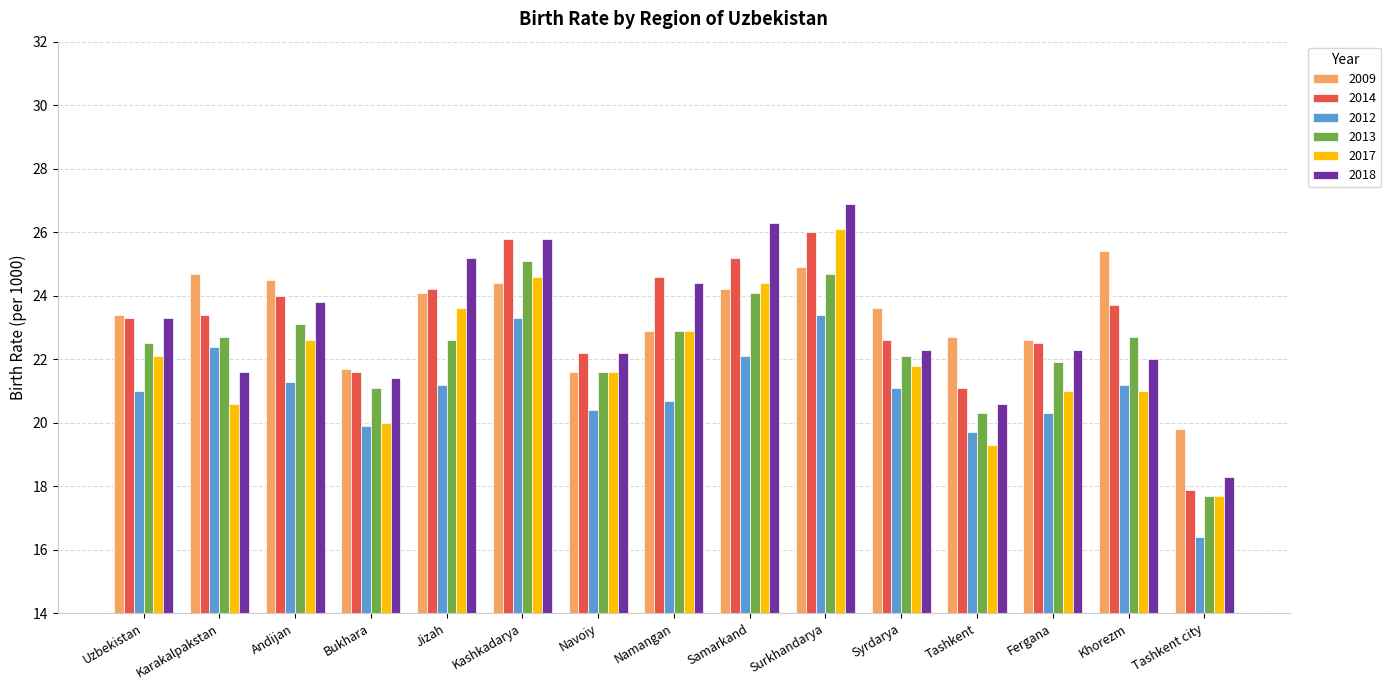

Is it true that 2017 equals 24.6 at Kashkadarya?

True